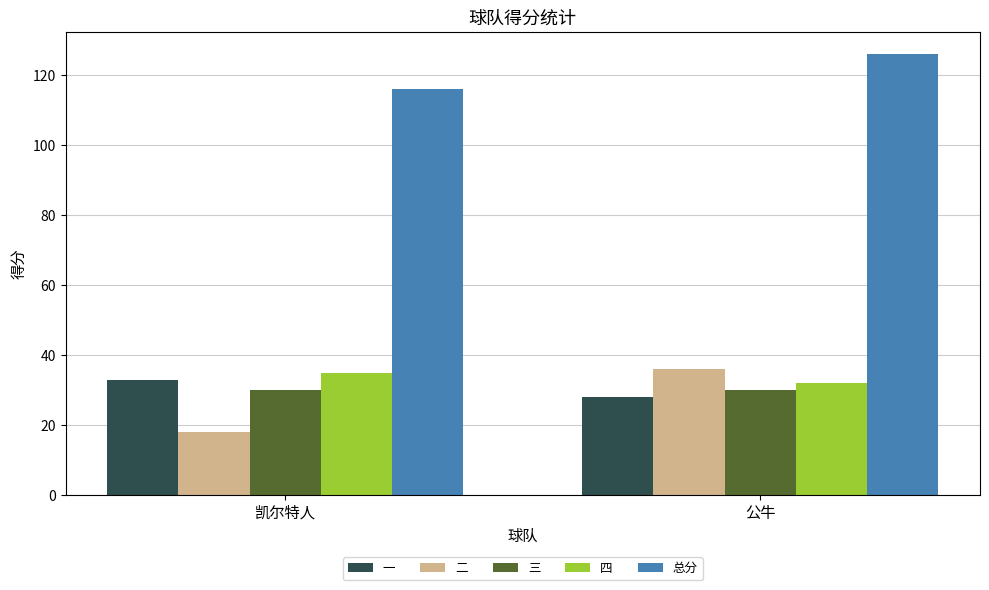

At which category does the chart reach its peak across all series?

公牛